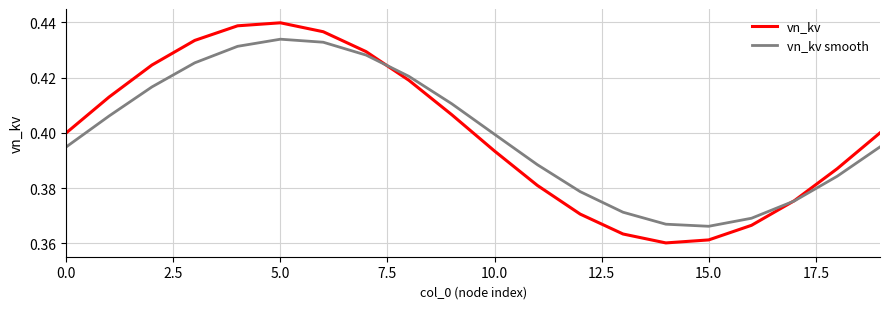

List the series in order of their peak value, highest first.

vn_kv, vn_kv smooth